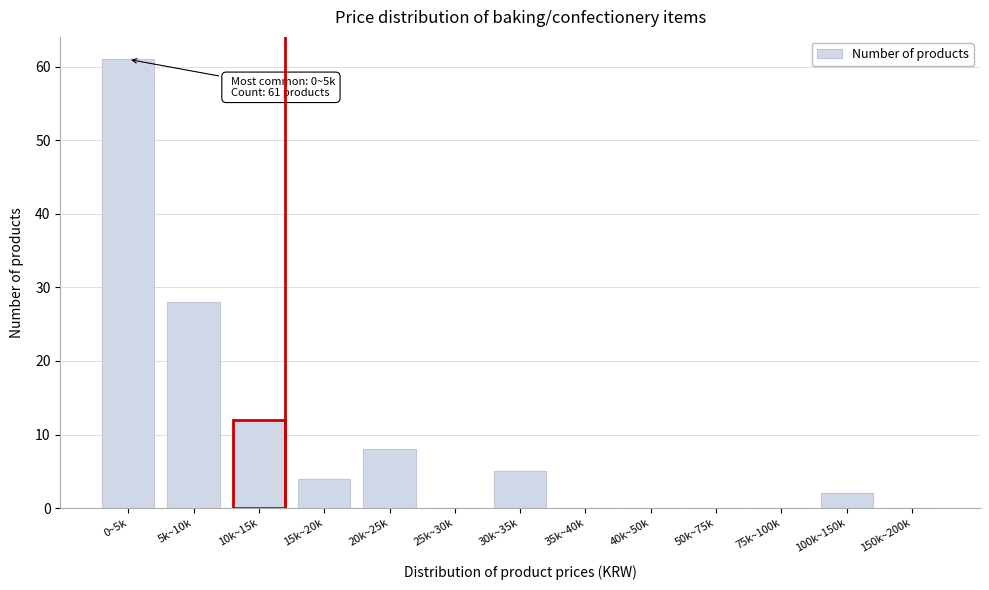

Reading left to right, list all the values displayed in this chart.

0~5k=61	5k~10k=28	10k~15k=12	15k~20k=4	20k~25k=8	25k~30k=0	30k~35k=5	35k~40k=0	40k~50k=0	50k~75k=0	75k~100k=0	100k~150k=2	150k~200k=0